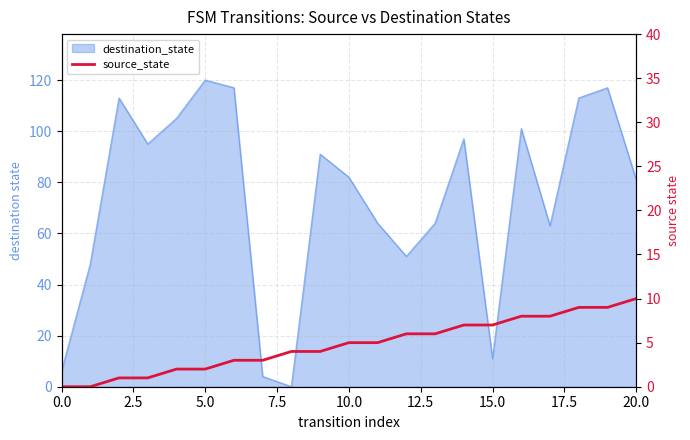

Between 12.5 and 19, which is larger?

19